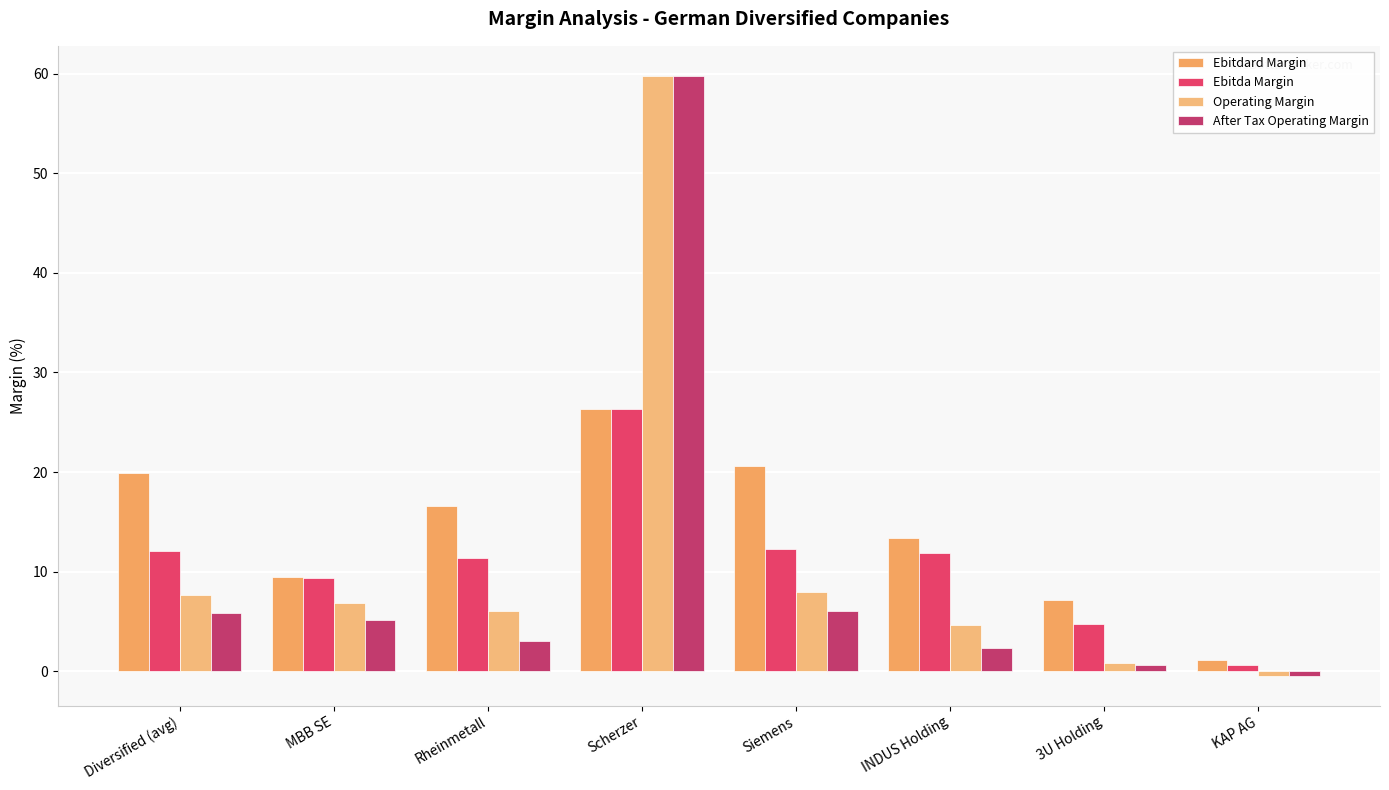

How many distinct data groups are displayed?

4